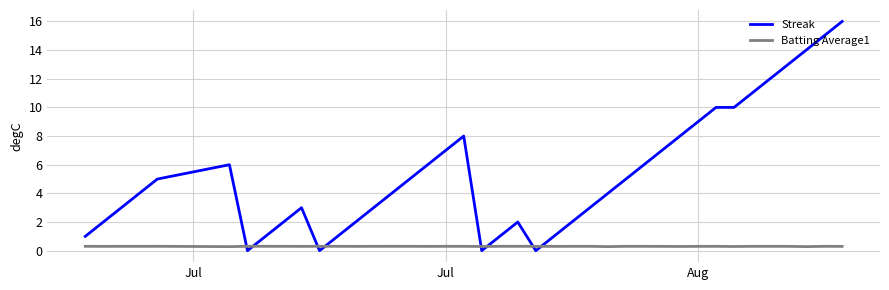

Which series ends up on top after the final intersection of Batting Average1 and Streak?

Streak